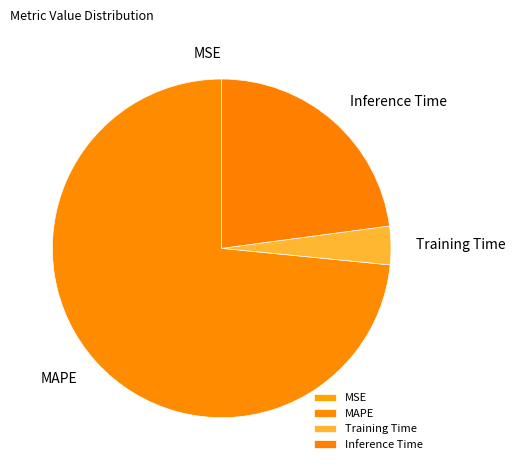

Is the sum of Training Time and MAPE greater than half?

Yes